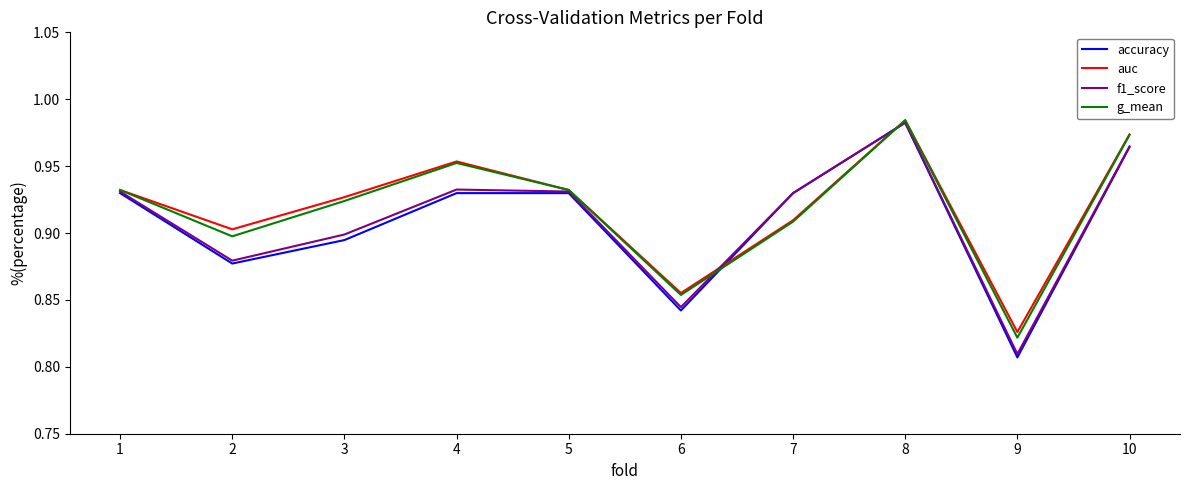

The g_mean series shows 0.9 at 6. True or false?

True